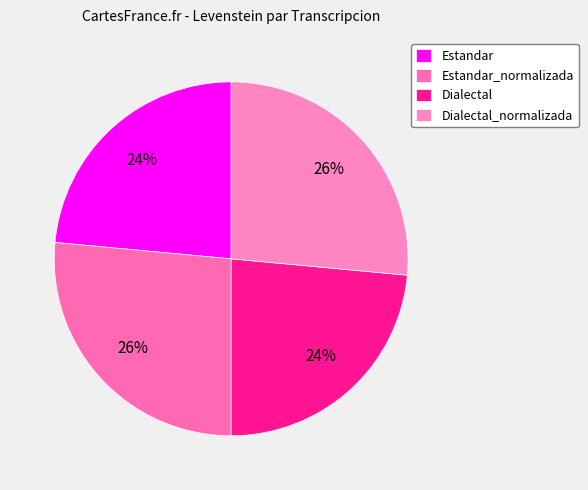

The Estandar_normalizada slice represents 37% of the pie. True or false?

False